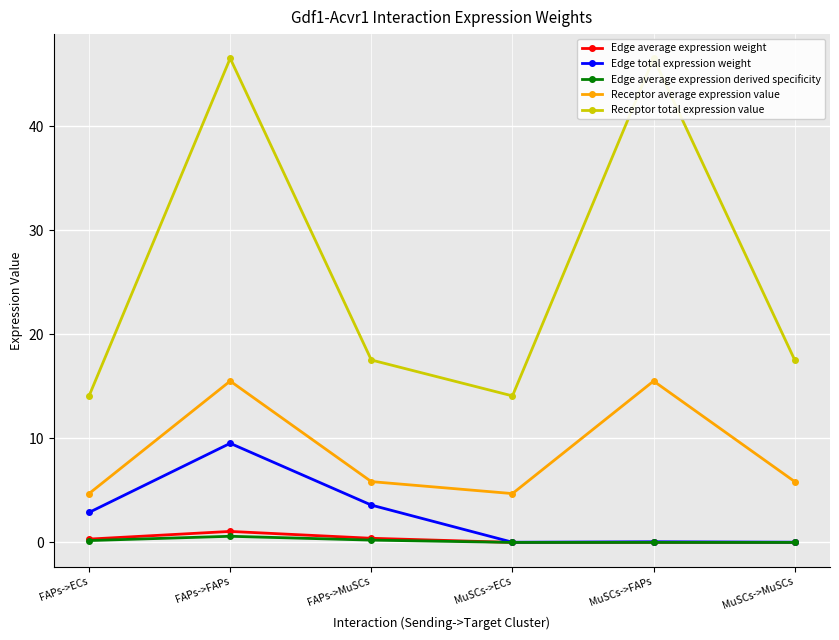

True or false: Edge average expression weight and Edge total expression weight intersect in this chart.

False